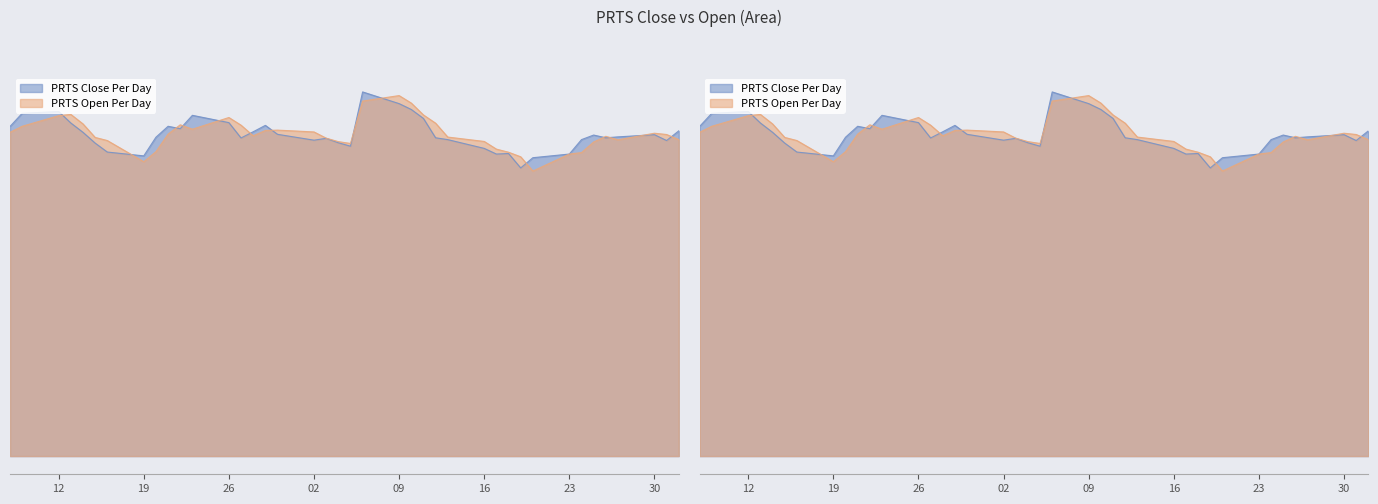

At which category does the chart reach its peak across all series?

2021-08-06